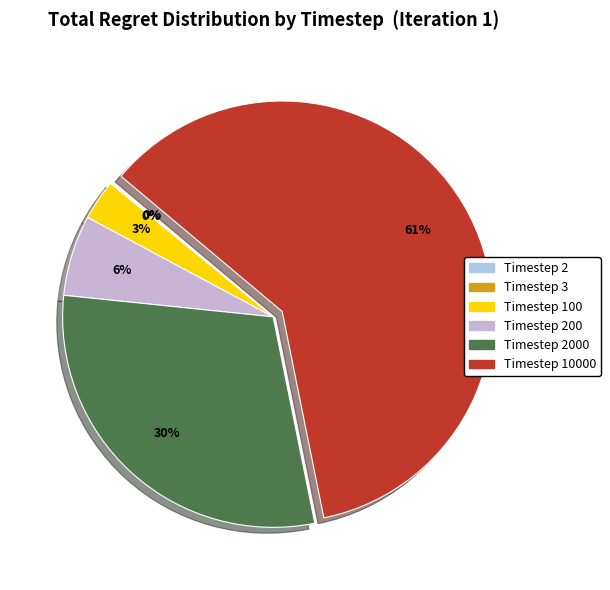

Count the number of slices in the pie.

6